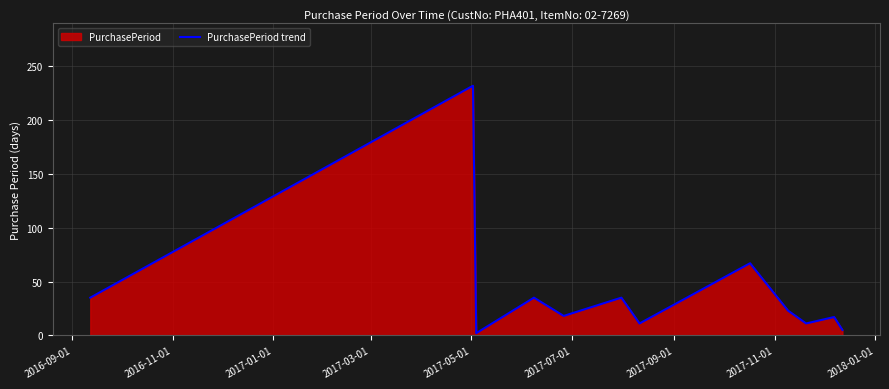

What is the maximum value shown in the chart?

232